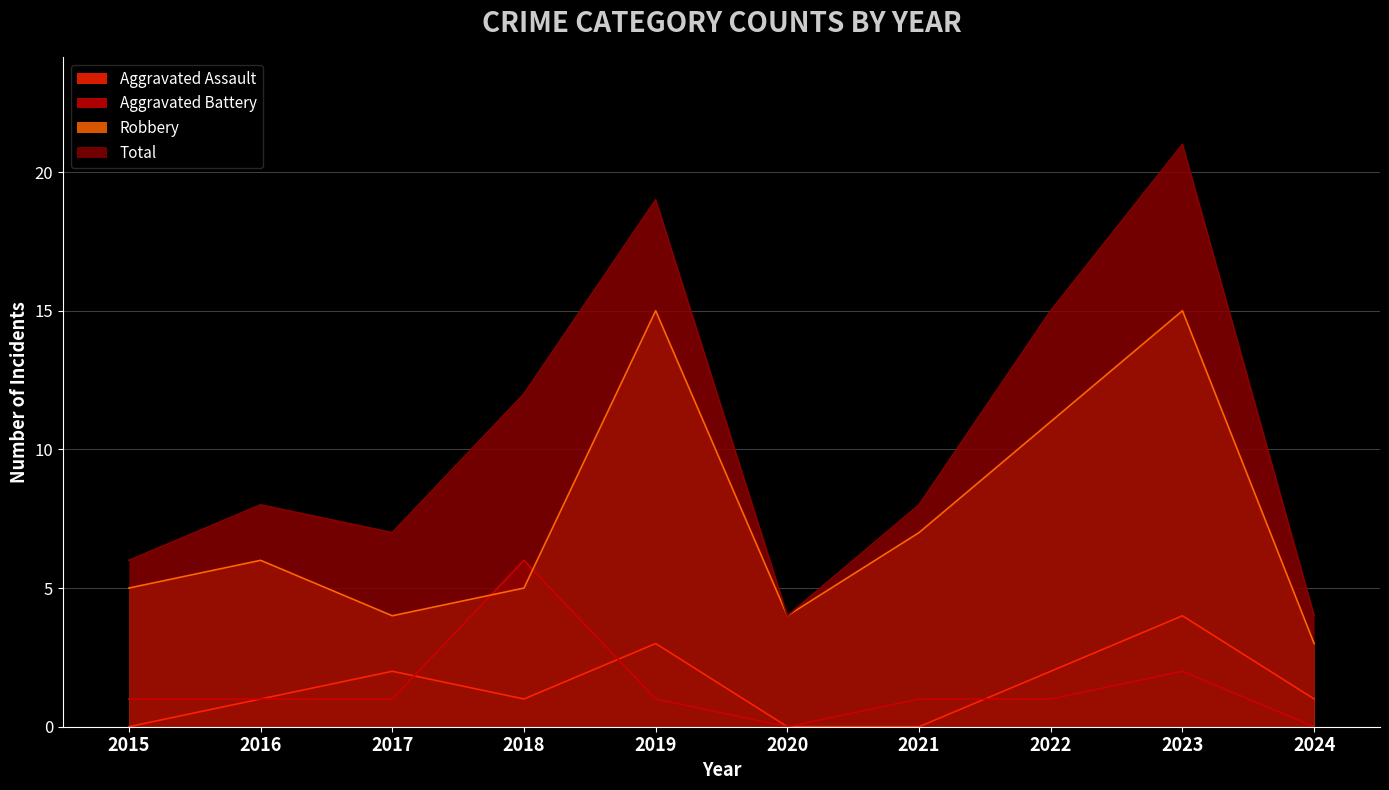

What are all the series names shown in the legend?

Aggravated Assault, Aggravated Battery, Robbery, Total